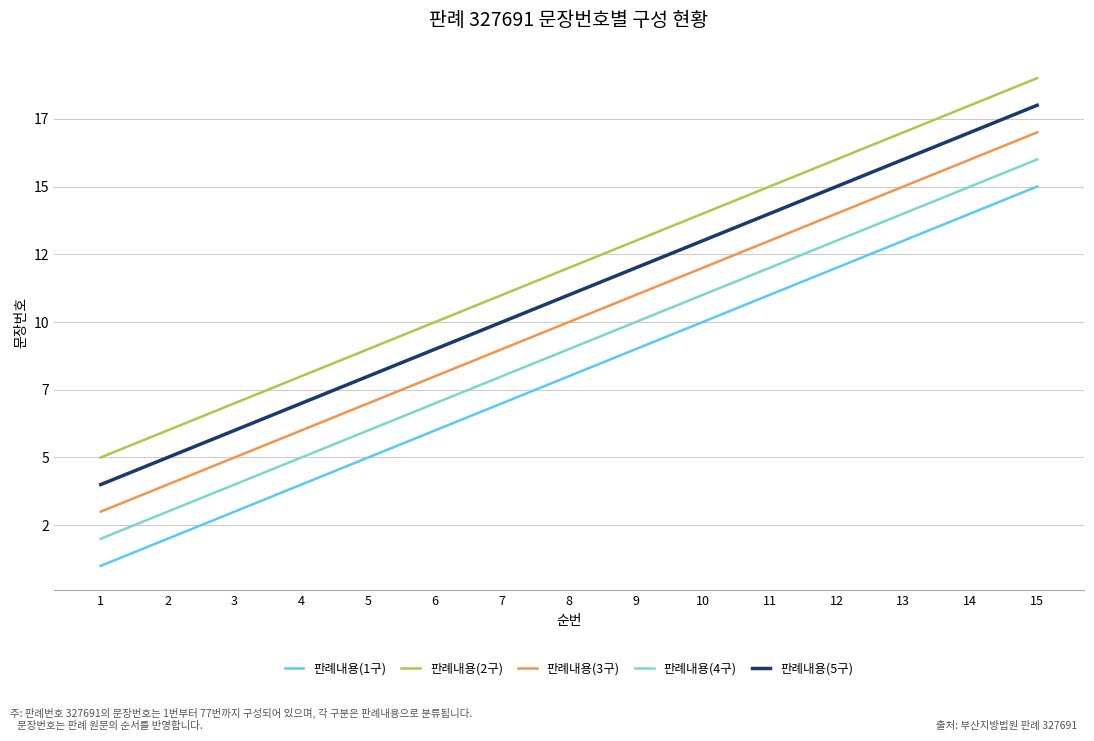

Is the value of 판례내용(1구) at 6 greater than the value of 판례내용(3구) at 9?

No